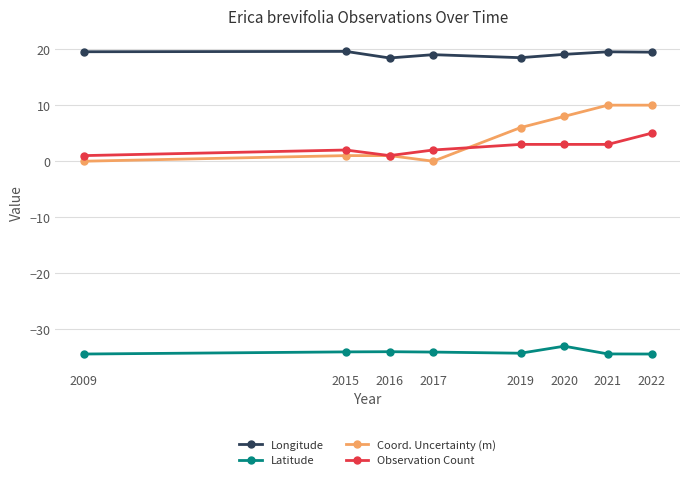

What is the maximum value shown in the chart?

19.6